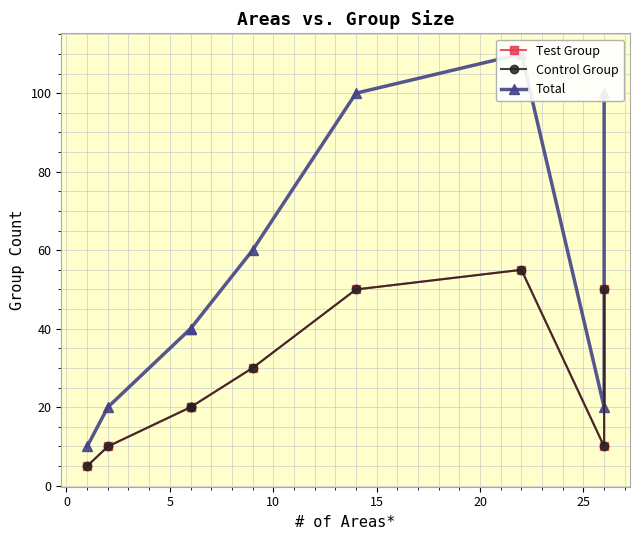

The value of Control Group at 0 is 3. True or false?

False